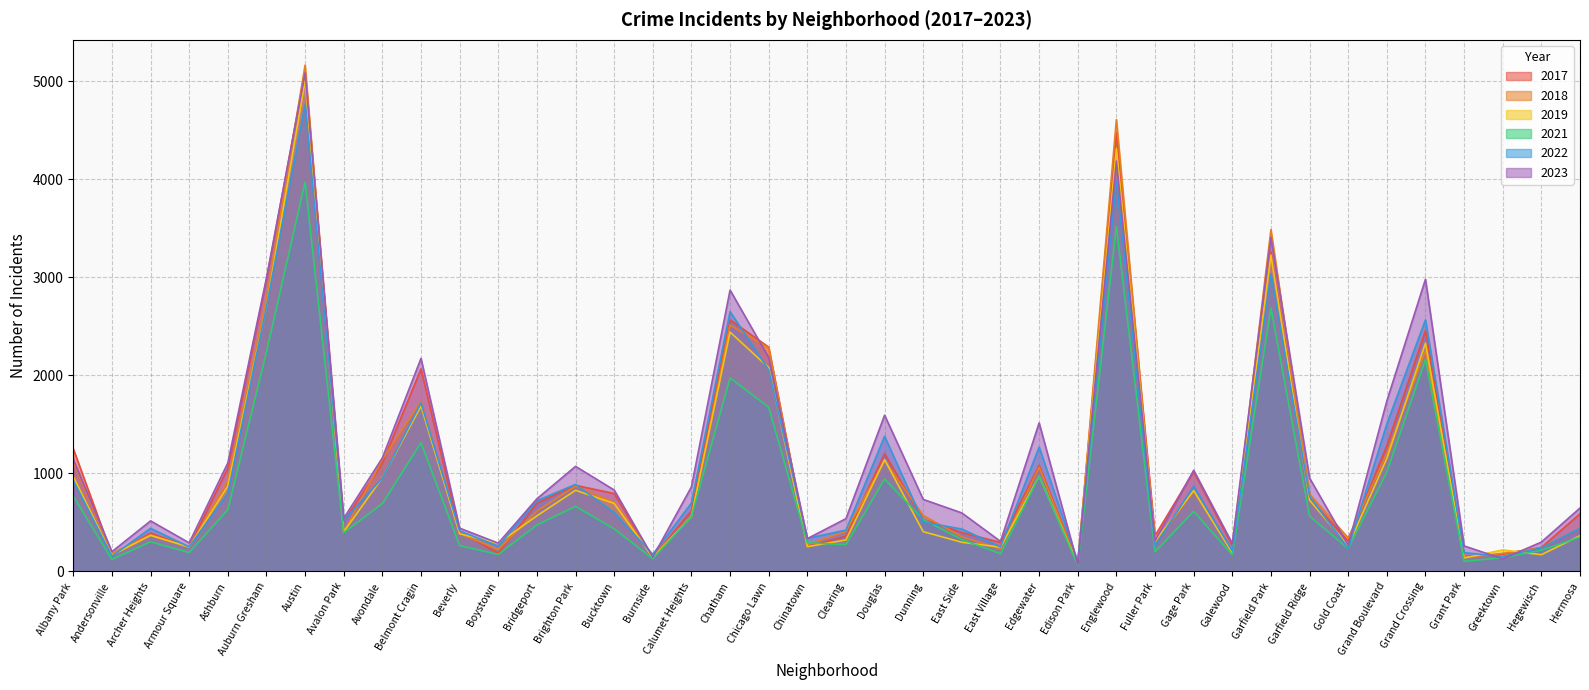

Where is the first local minimum for 2022?

Andersonville